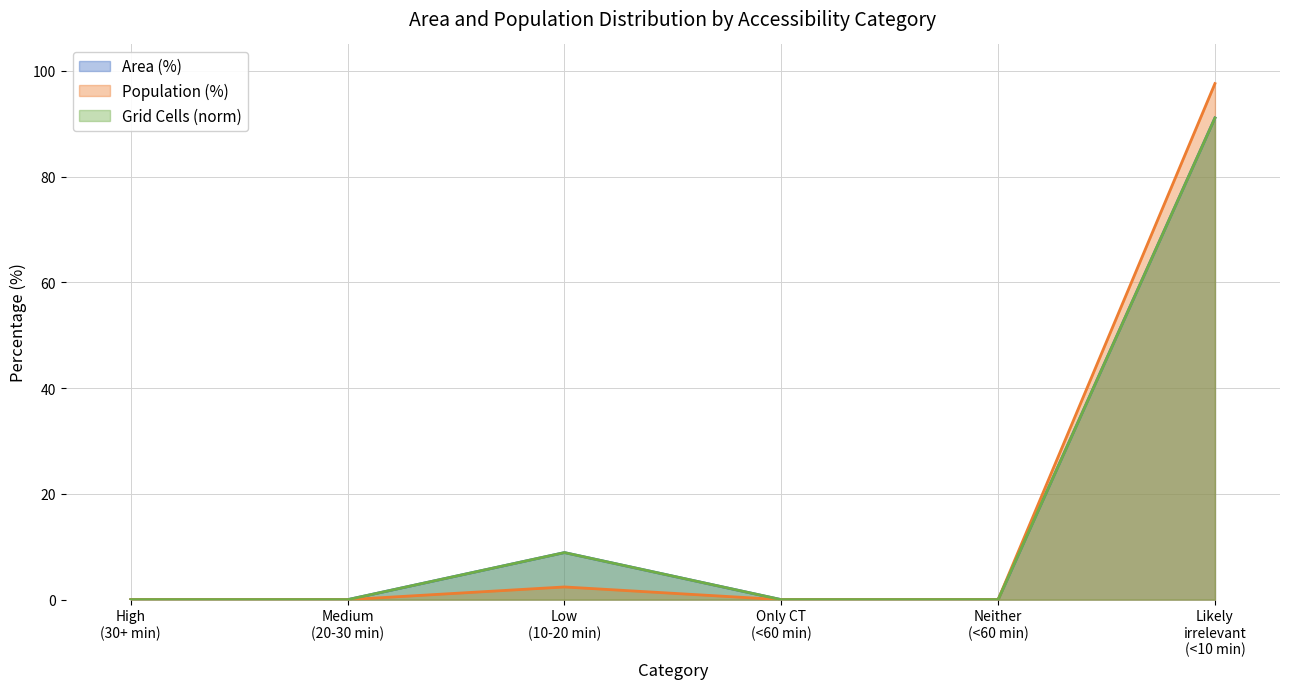

Reading left to right, transcribe all the data shown in this chart.

Area (%): 0.0	0.0	8.9	0.0	0.0	91.1
Population (%): 0.0	0.0	2.4	0.0	0.0	97.6
Grid Cells (norm): 0.0	0.0	8.9	0.0	0.0	91.1